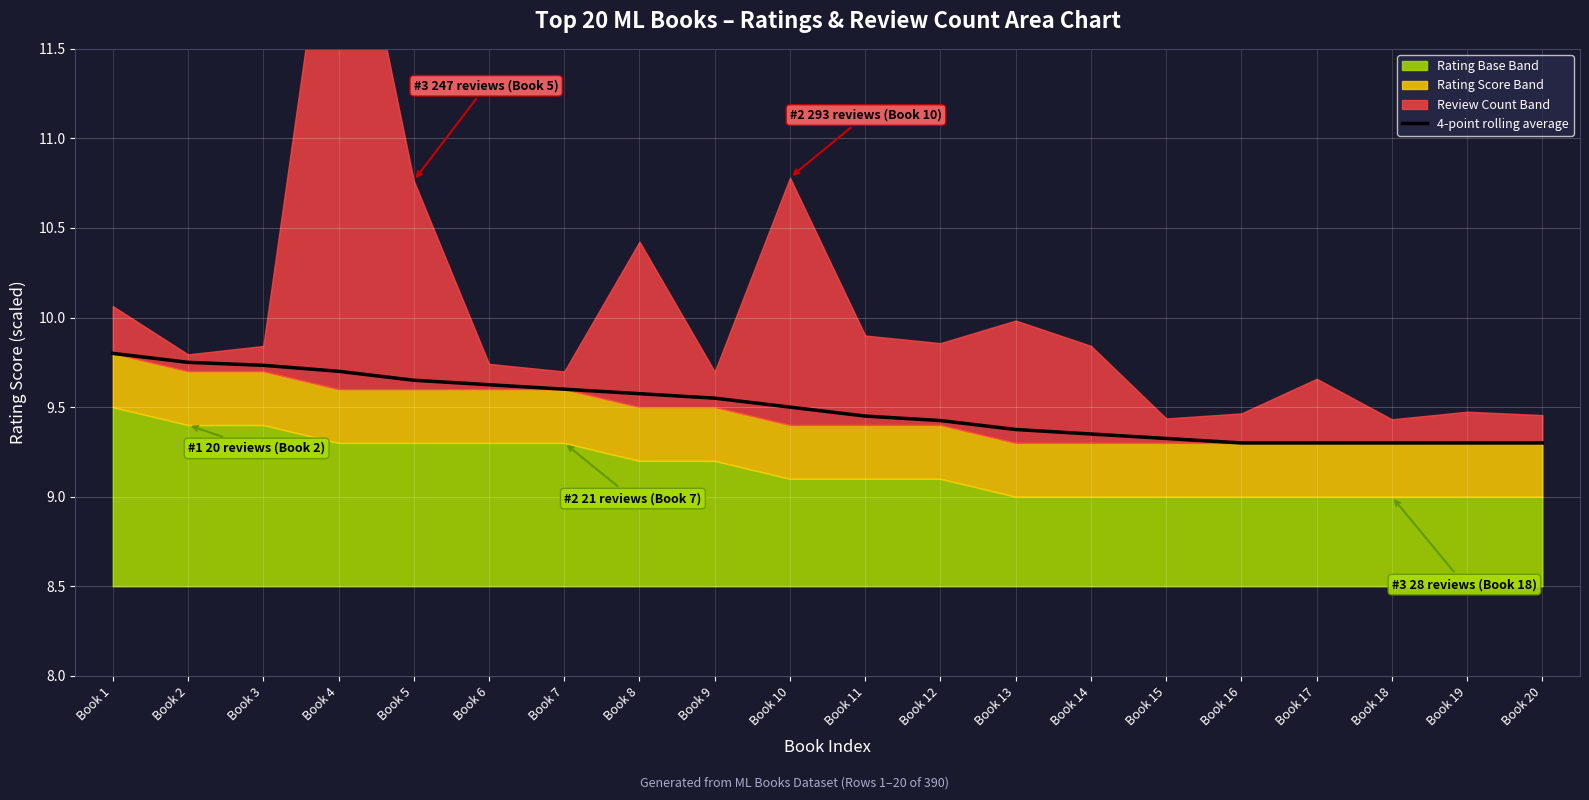

What is the difference between the maximum and second lowest values?

0.5